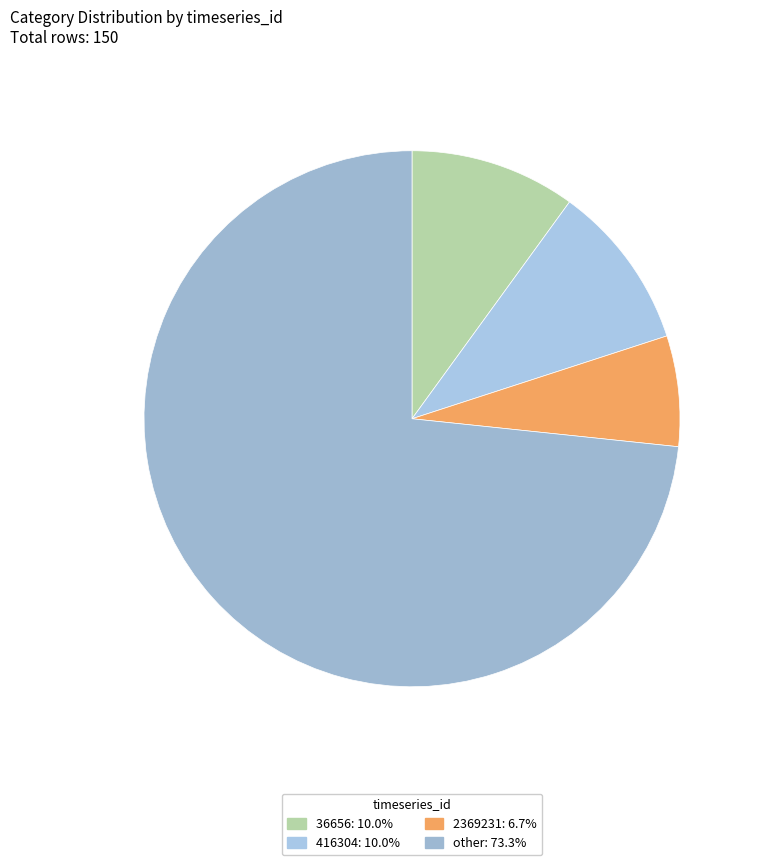

Which has a higher value, other or 416304?

other